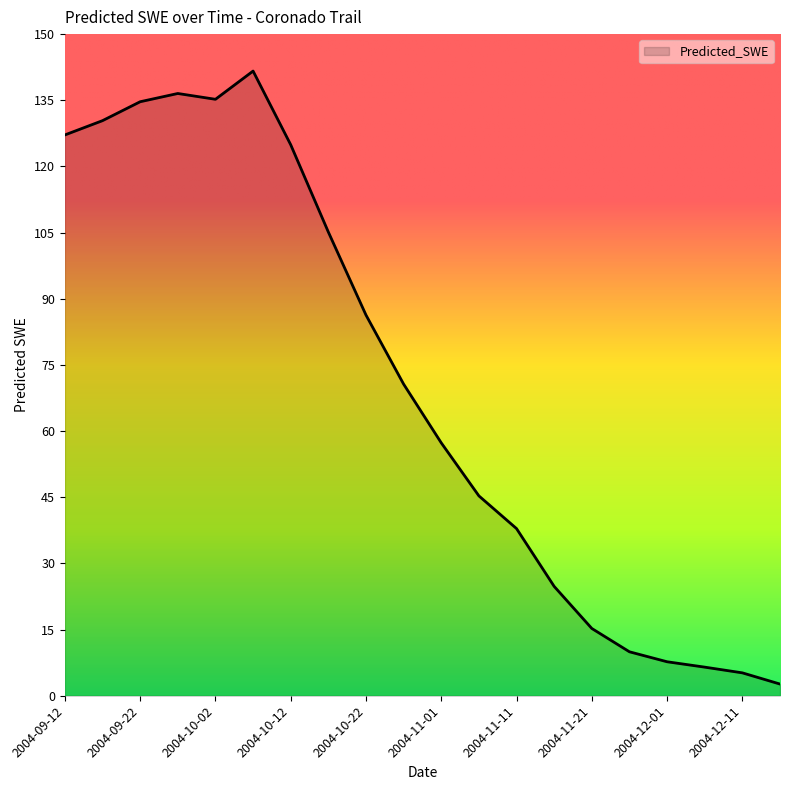

What is the greatest value displayed?

141.6